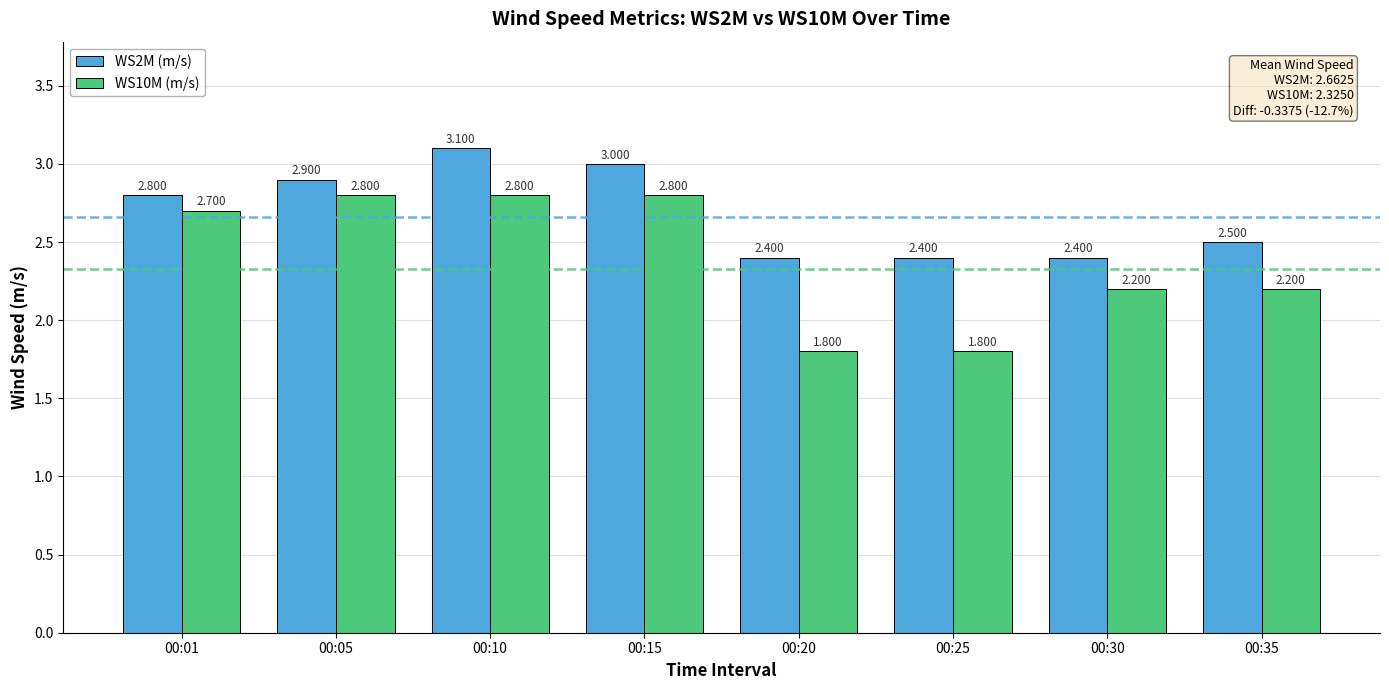

What is the smallest value displayed?

1.8